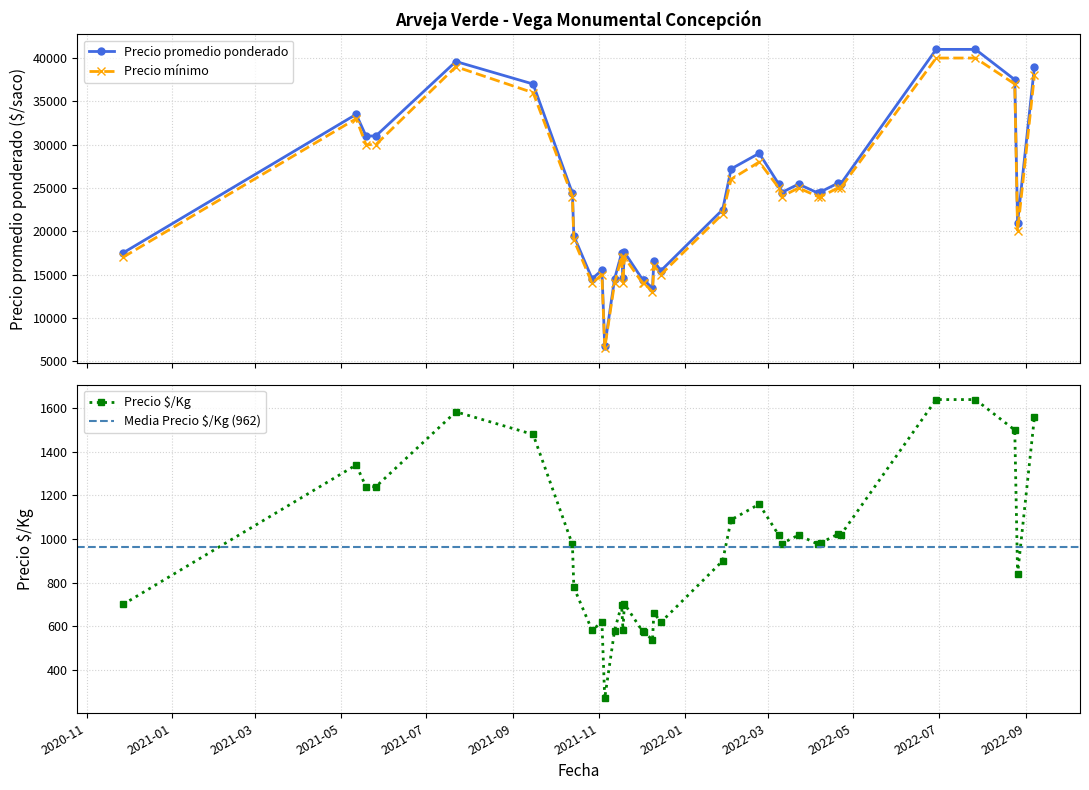

True or false: Precio $/Kg and Precio minimo cross at least once.

False